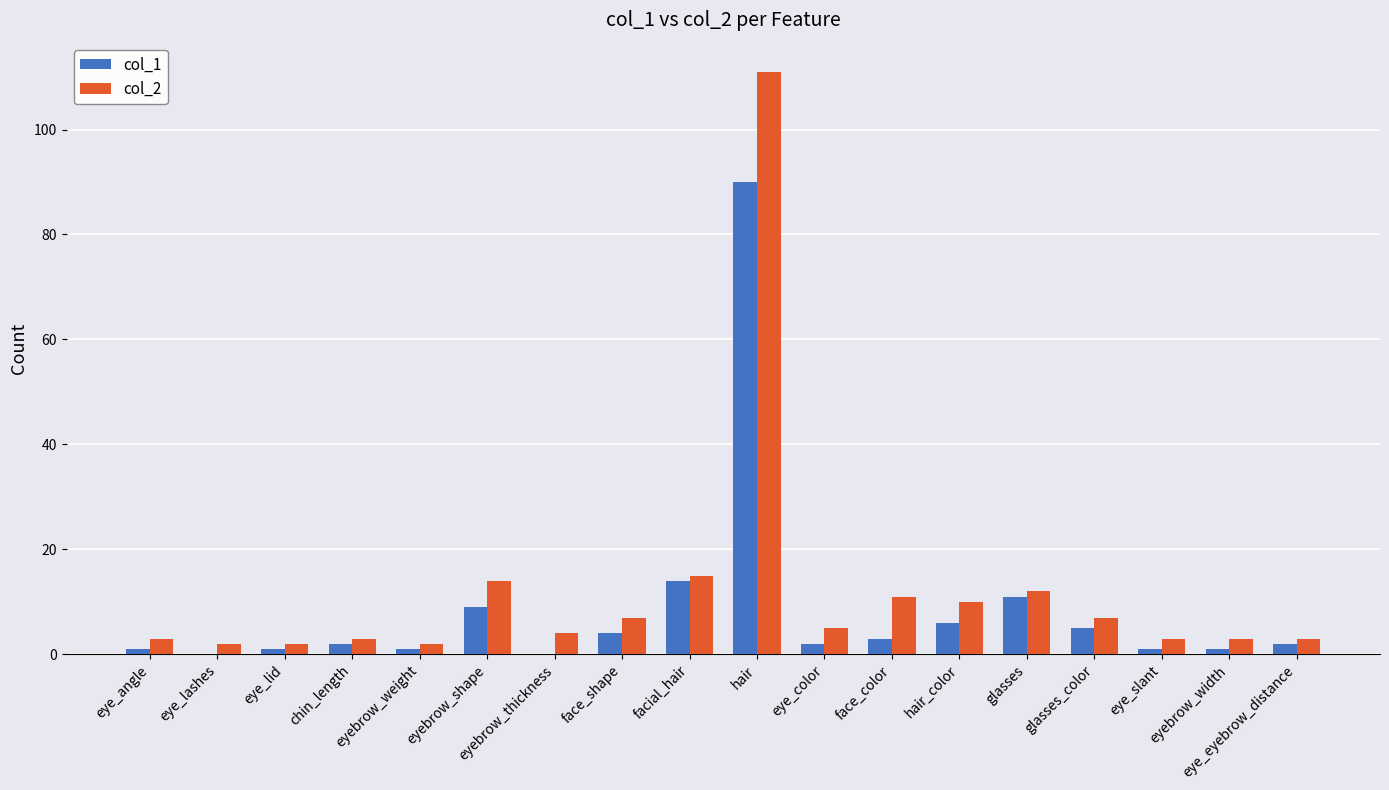

At which category is the sum across all series the highest?

hair